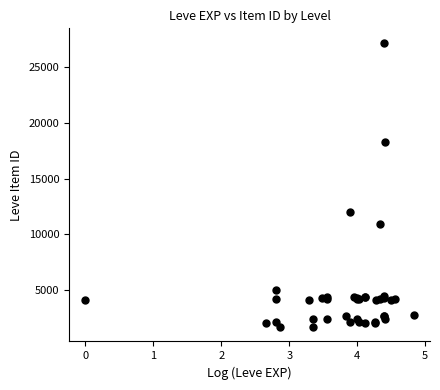

What Y value in the scatter plot is closest to 14448?

12018